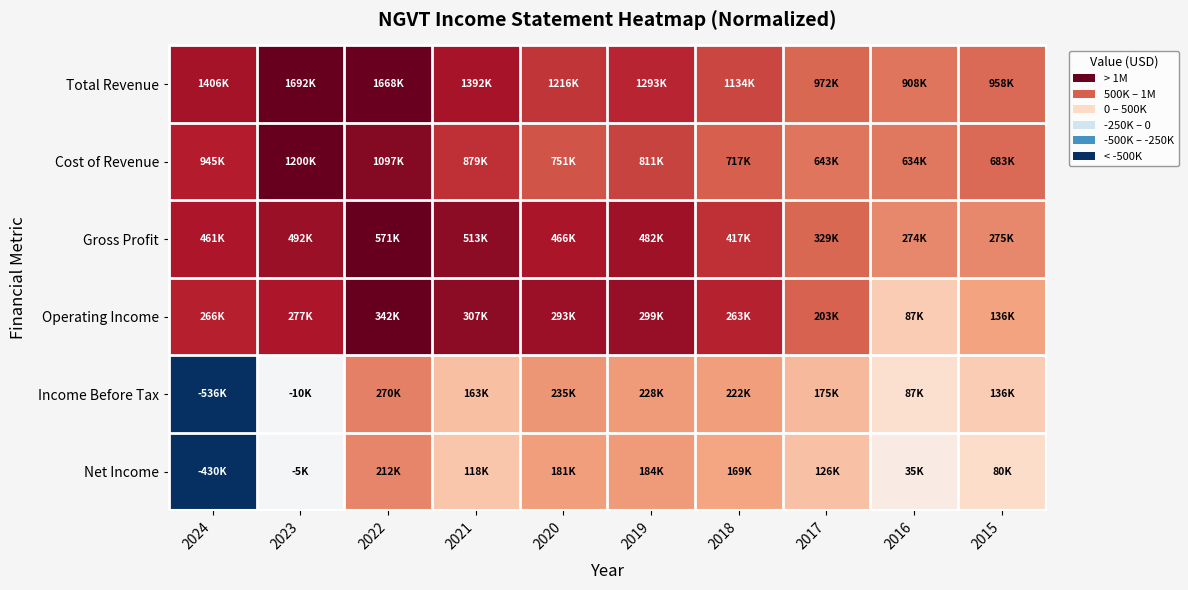

What is the minimum value shown in the chart?

-1.0